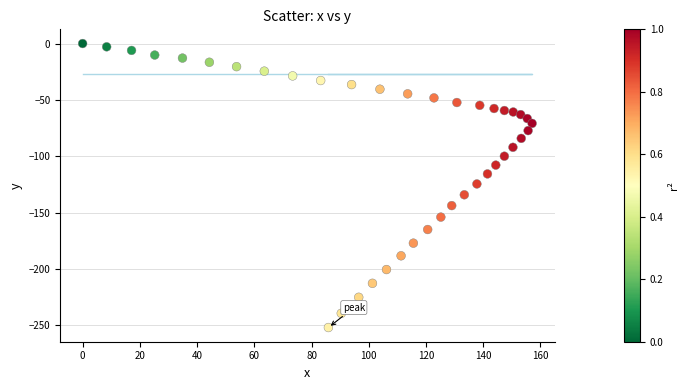

What is the range of Y values (max minus min)?

251.8